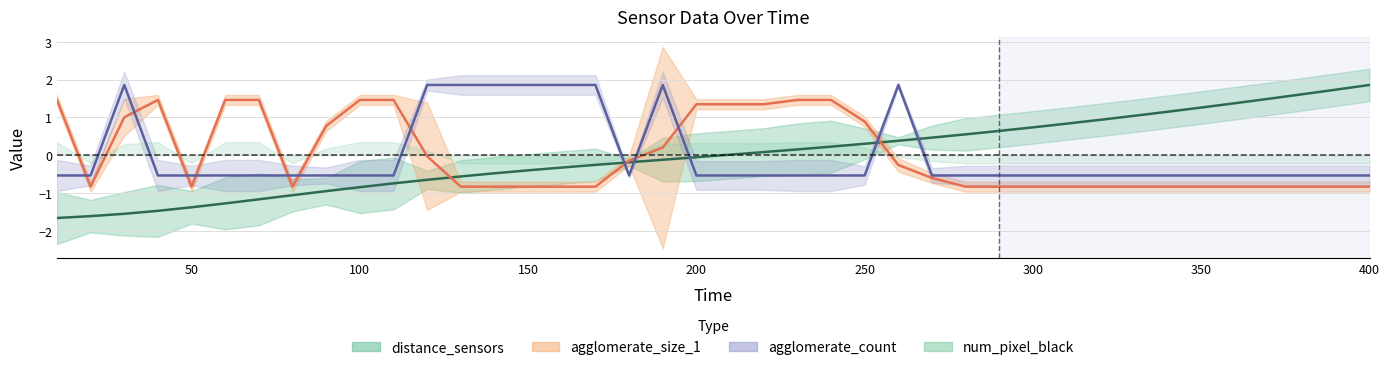

How many lines are shown in the chart?

3